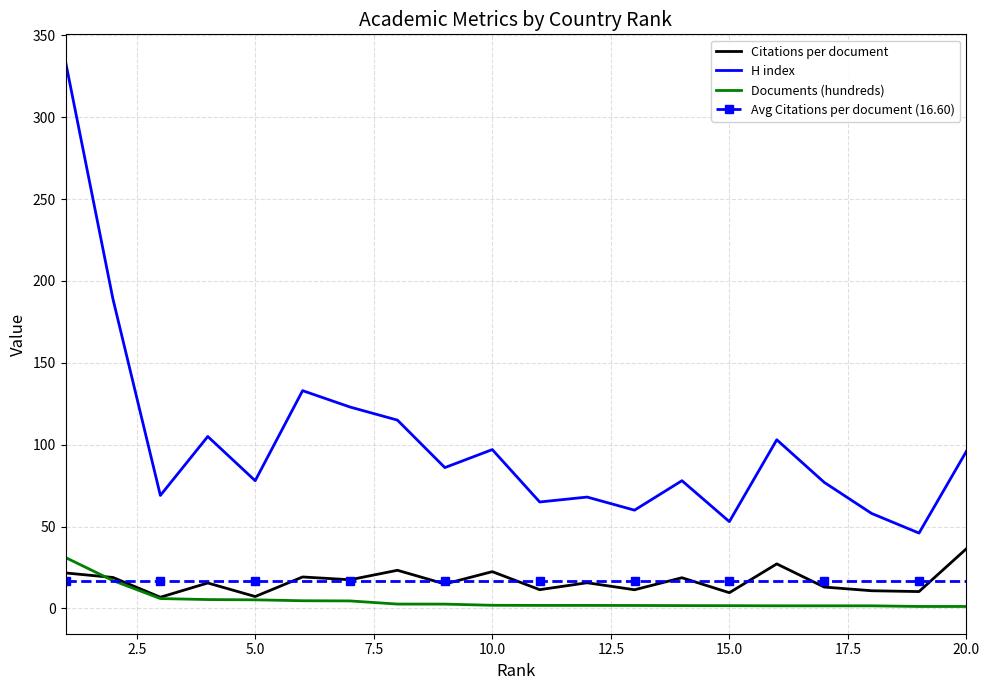

Which series has the largest range (max minus min)?

H index